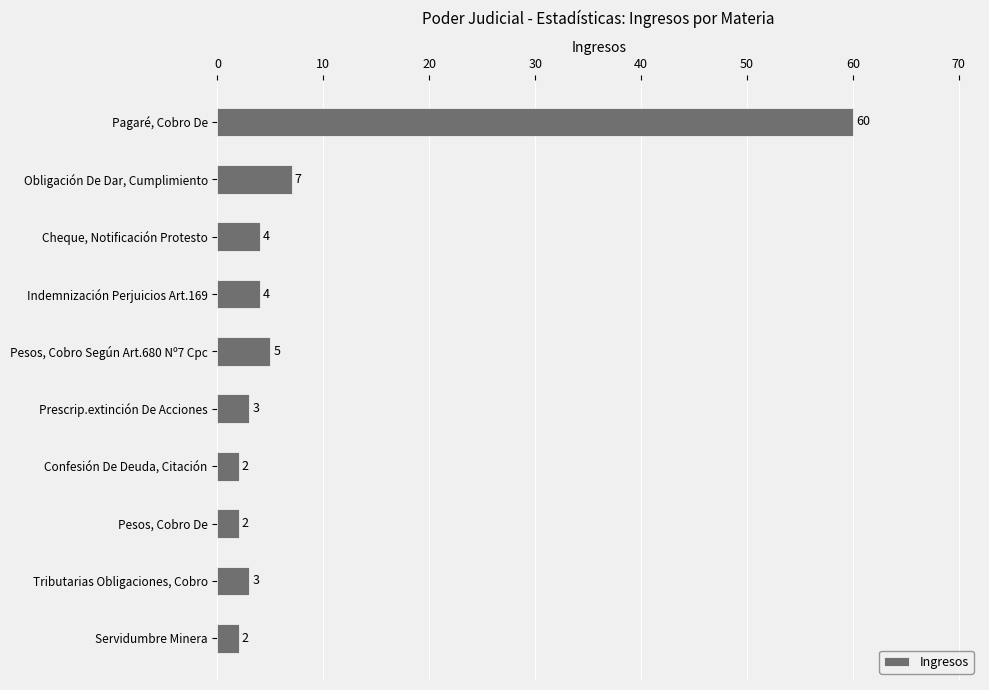

Reading top to bottom, transcribe all the data shown in this chart.

Pagaré, Cobro De=60	Obligación De Dar, Cumplimiento=7	Cheque, Notificación Protesto=4	Indemnización Perjuicios Art.169=4	Pesos, Cobro Según Art.680 Nº7 Cpc=5	Prescrip.extinción De Acciones=3	Confesión De Deuda, Citación=2	Pesos, Cobro De=2	Tributarias Obligaciones, Cobro=3	Servidumbre Minera=2